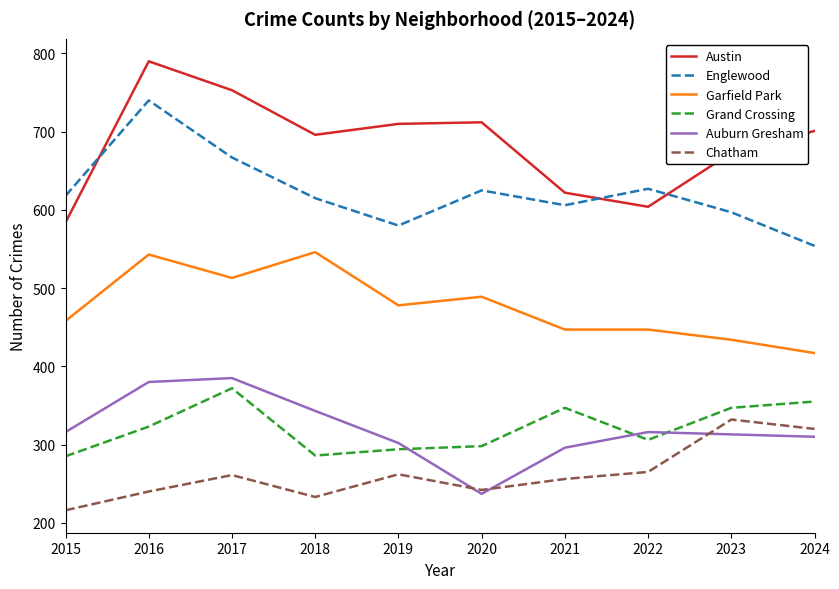

What value does the Garfield Park series have at 2016, to the nearest 50?

550